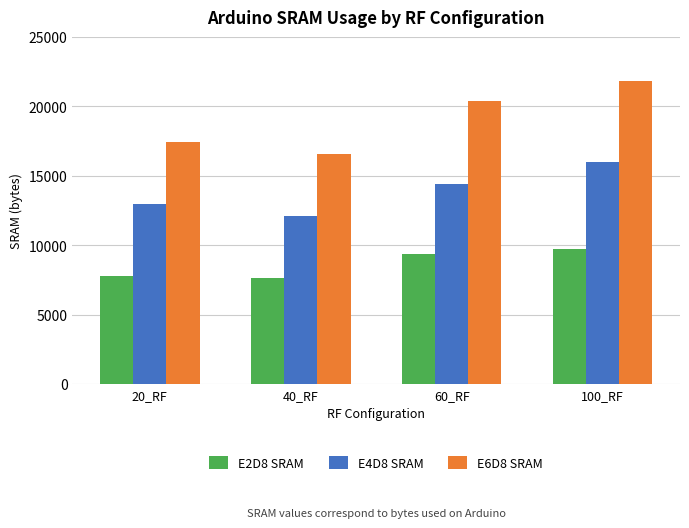

Rank the series by their maximum value, from highest to lowest.

E6D8 SRAM, E4D8 SRAM, E2D8 SRAM